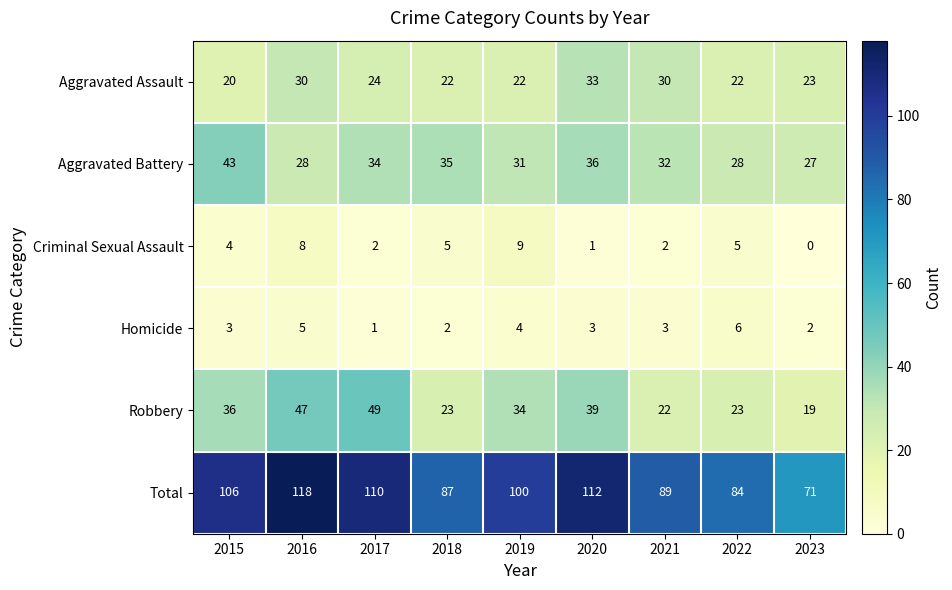

Which category has the lowest value across all series?

2023